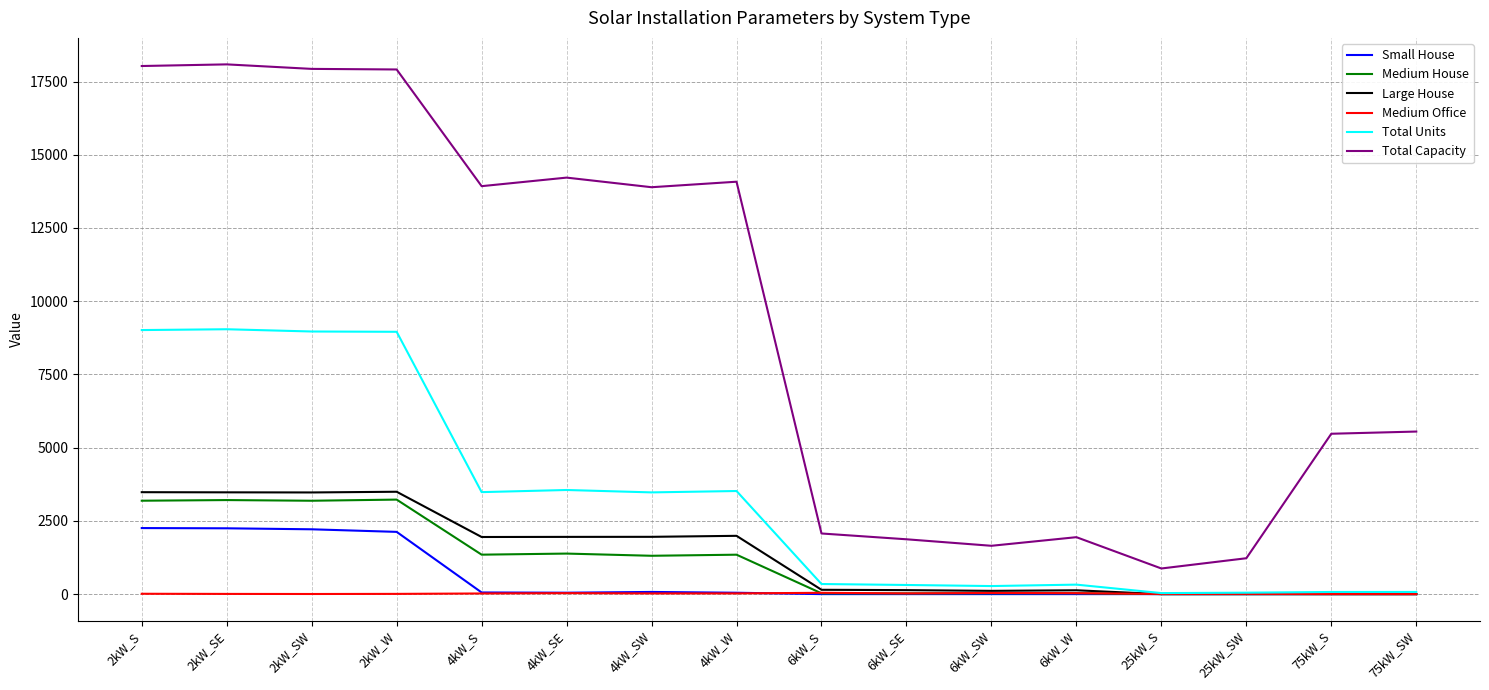

At how many categories does at least one series exceed 7388?

8